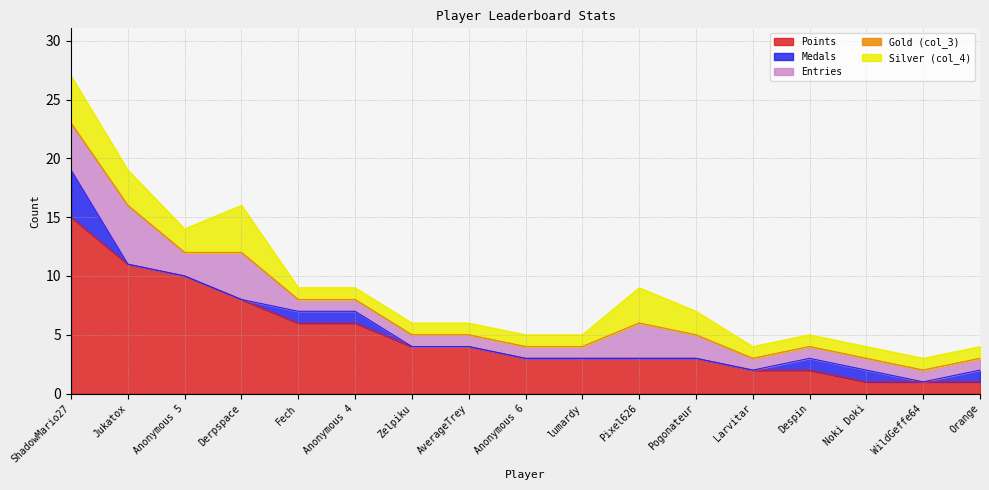

What is the value of the Silver (col_4) point at the 2nd from the left?

3